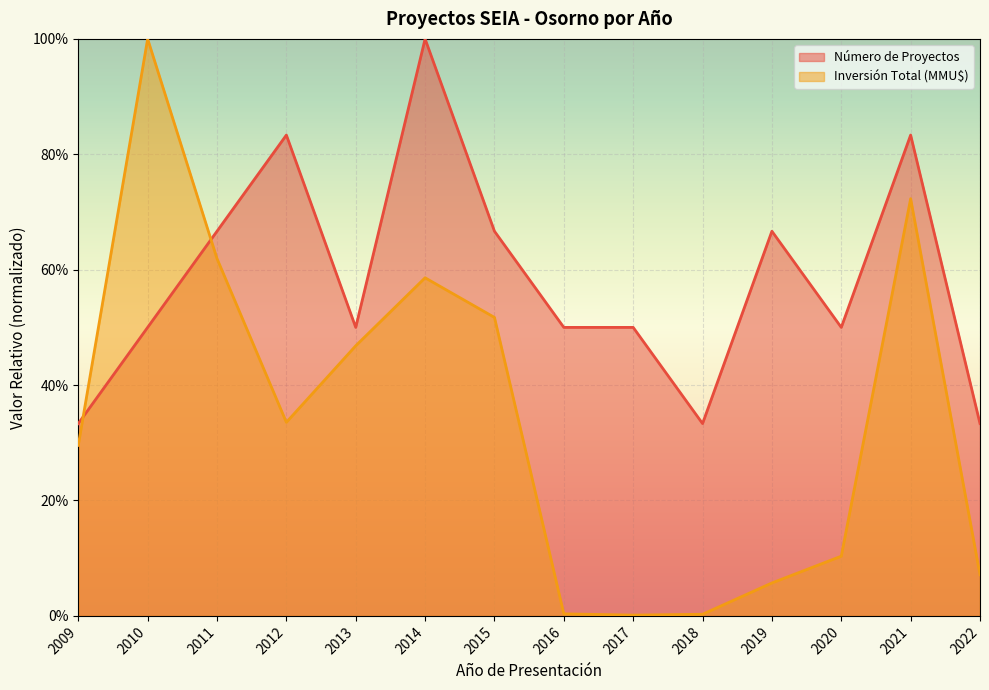

What is the difference between the Número de Proyectos values at 2016 and 2012?

0.3